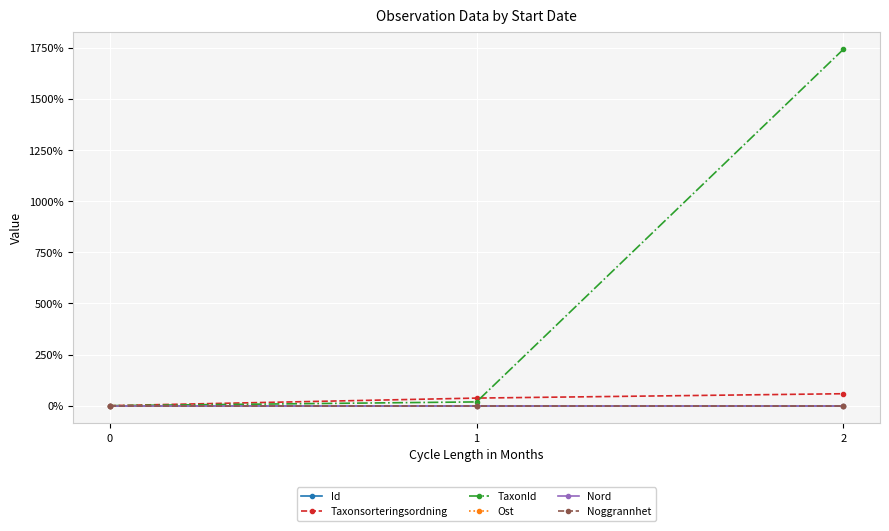

Does the chart have visible grid lines?

Yes